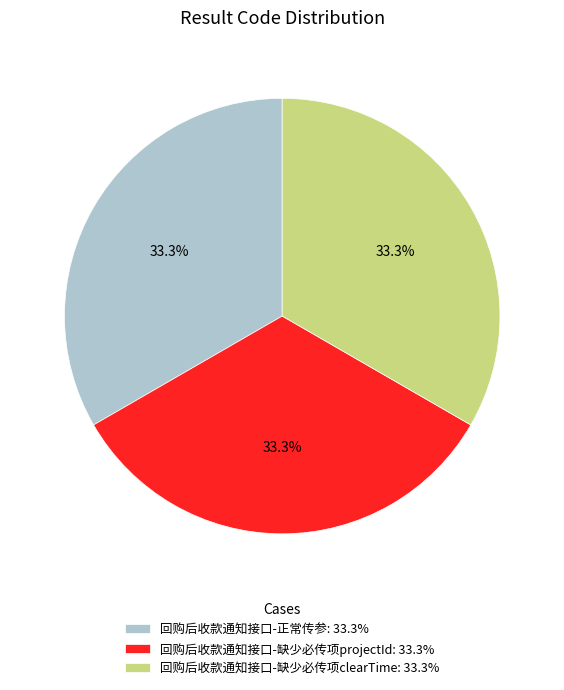

True or false: 回购后收款通知接口-缺少必传项clearTime accounts for 47% of the total.

False